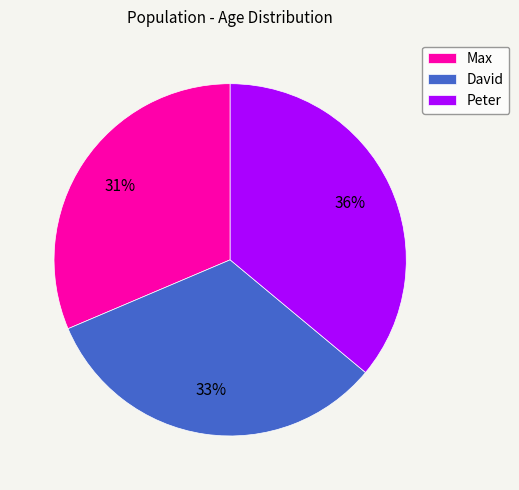

To the nearest percent, what is the difference between the Peter and Max slice percentages?

5%